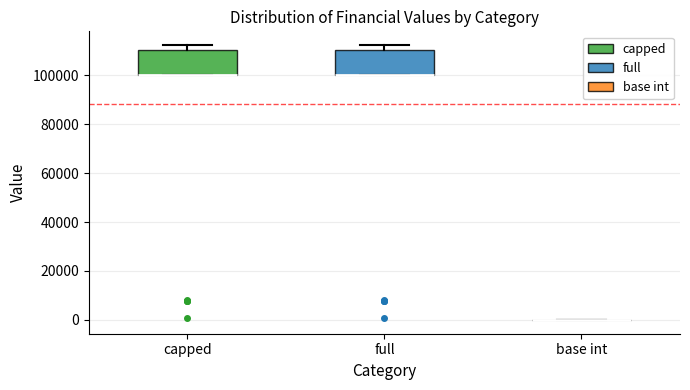

Reading left to right, transcribe this box plot: for each box, give where its median line is, the range the box spans, and where its two whiskers end, as read against the y-axis. The values are not printed on the chart, so give them approximately, as read against the axis.

capped: median 100000 (drawn on the box's lower edge), box 100000 to 110000, whiskers 100000 to 112000
full: median 100000 (drawn on the box's lower edge), box 100000 to 110000, whiskers 100000 to 112000
base int: box collapsed to a line at 0, whiskers 0 to 0